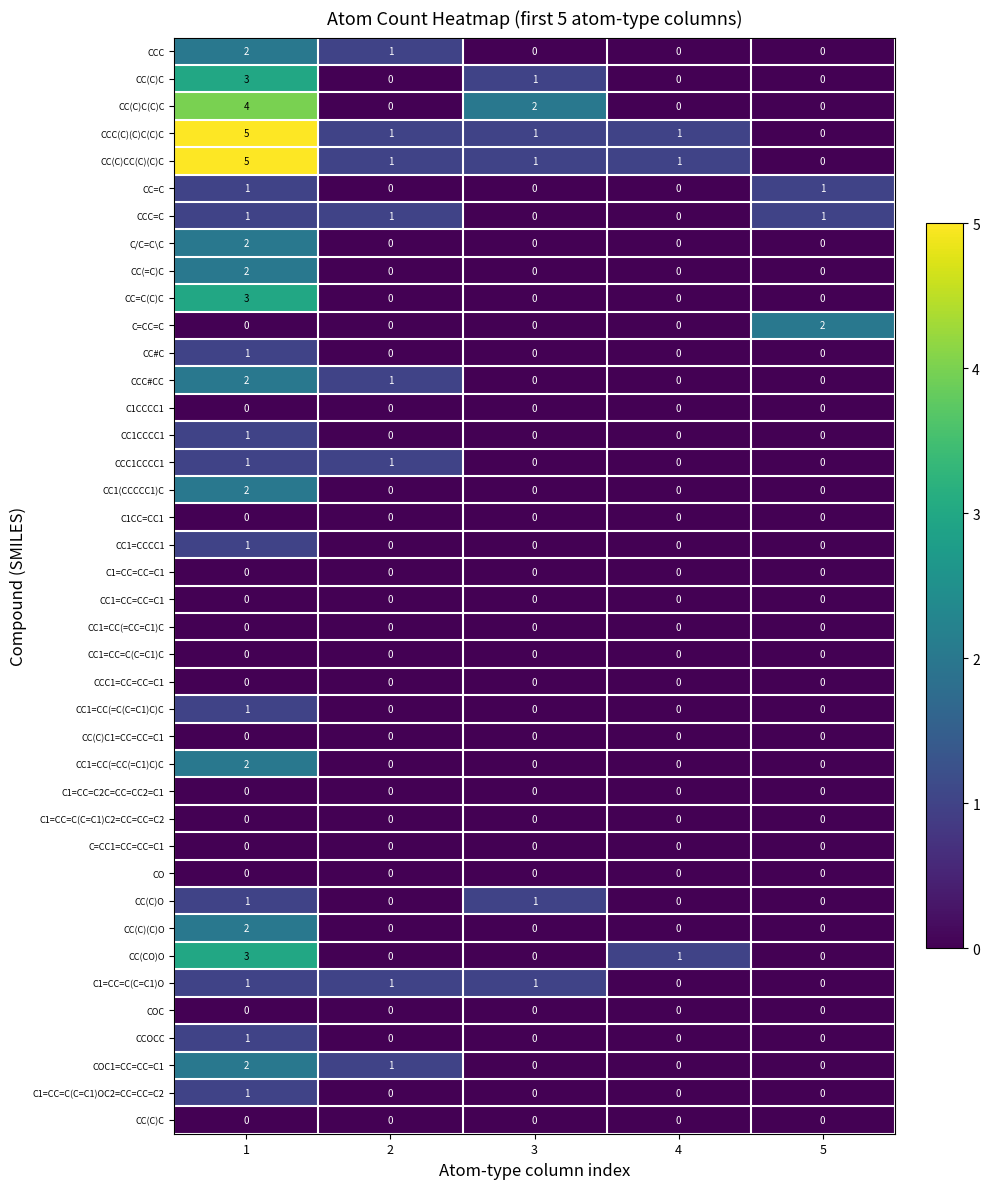

At which category is the sum across all series the highest?

1